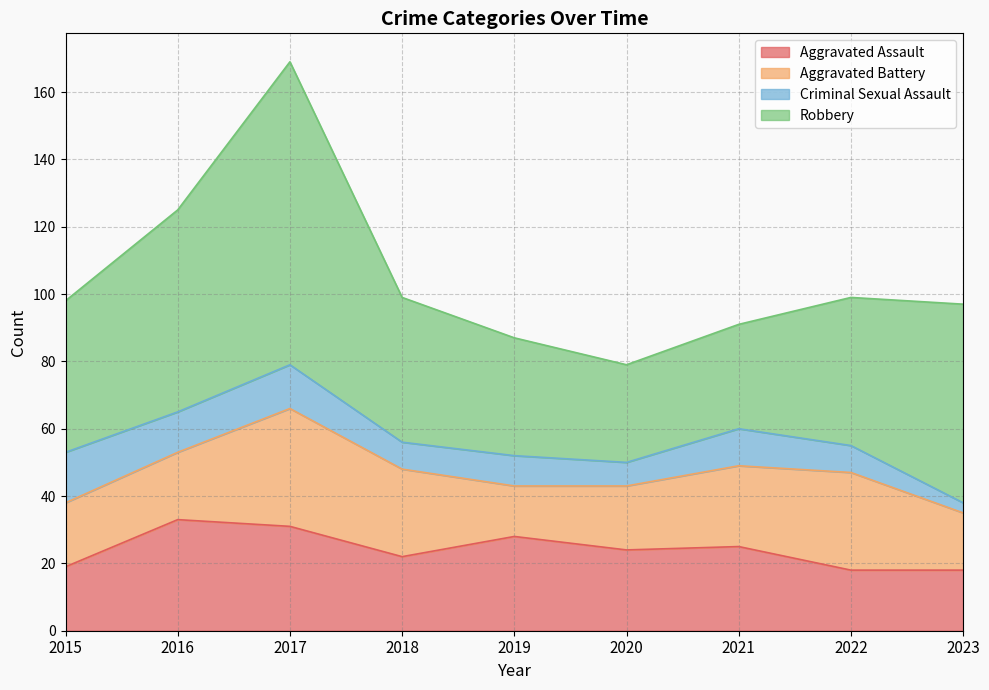

True or false: Aggravated Assault has more than 2 interior local peaks.

True